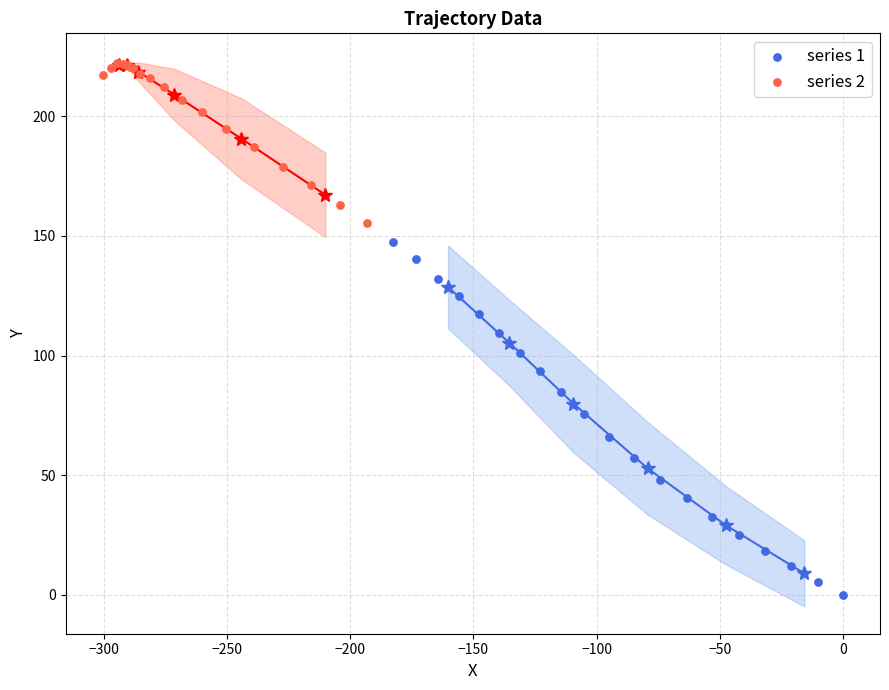

Which series contains the lowest Y value?

series 1